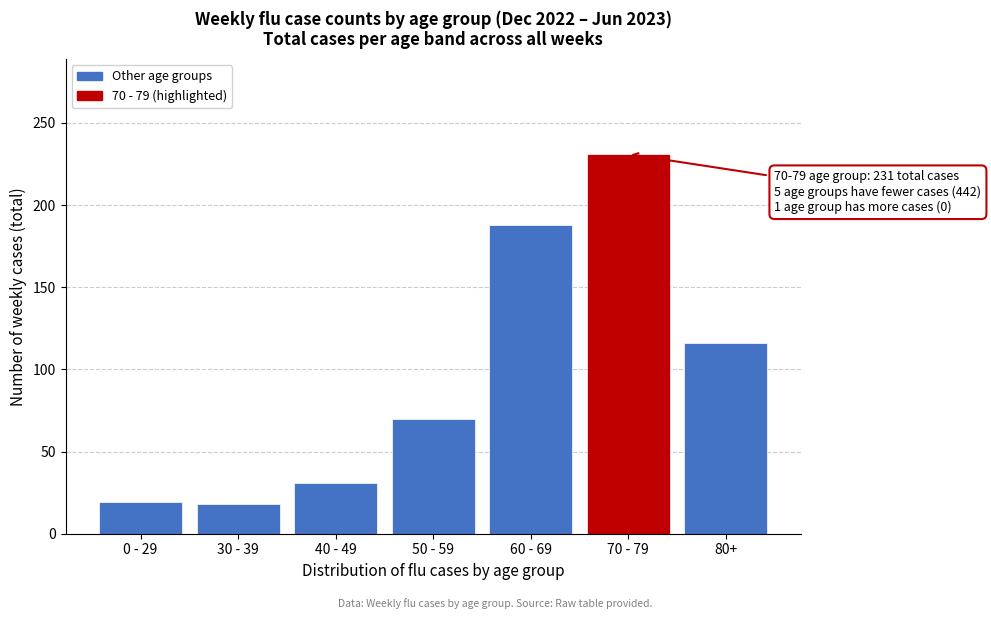

What is the sum of all values?

673